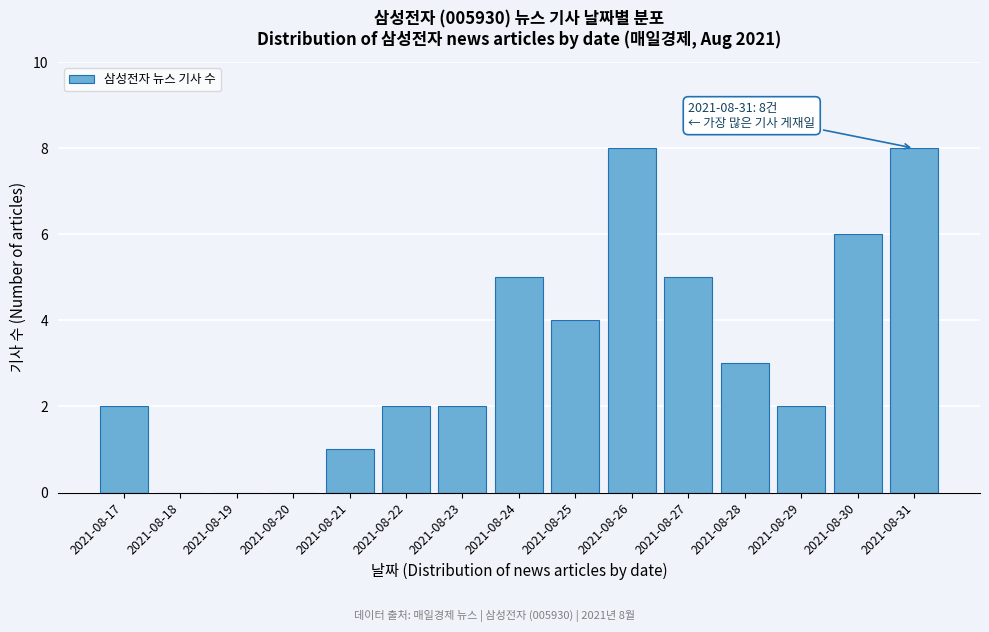

Reading left to right, transcribe all the data shown in this chart.

2021-08-17=2	2021-08-18=0	2021-08-19=0	2021-08-20=0	2021-08-21=1	2021-08-22=2	2021-08-23=2	2021-08-24=5	2021-08-25=4	2021-08-26=8	2021-08-27=5	2021-08-28=3	2021-08-29=2	2021-08-30=6	2021-08-31=8